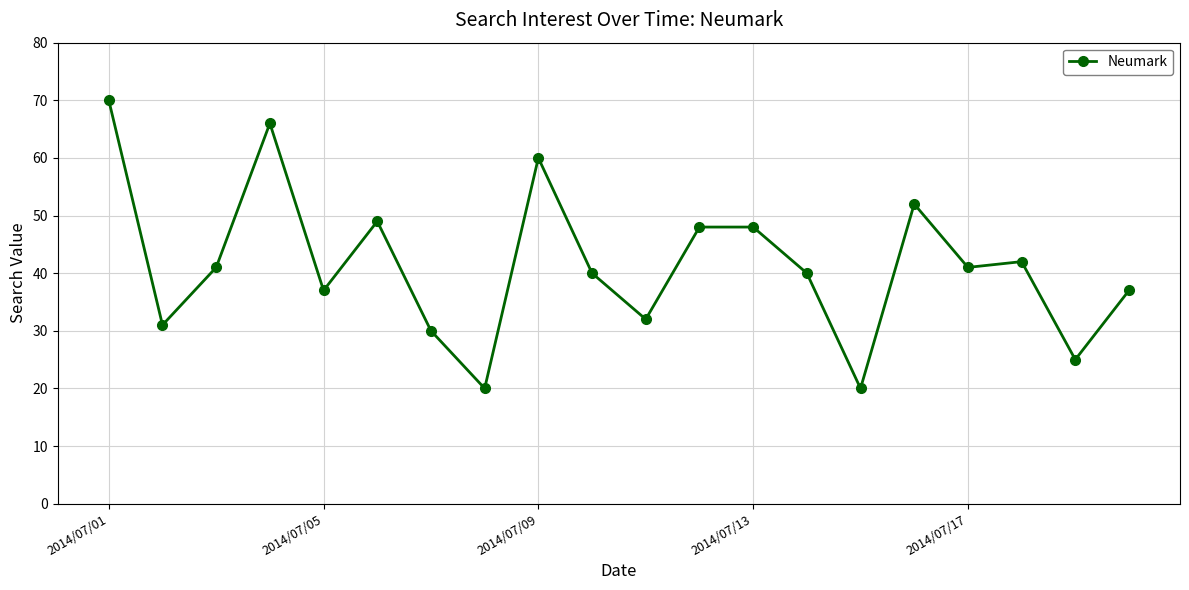

What is the sum of all values?

829